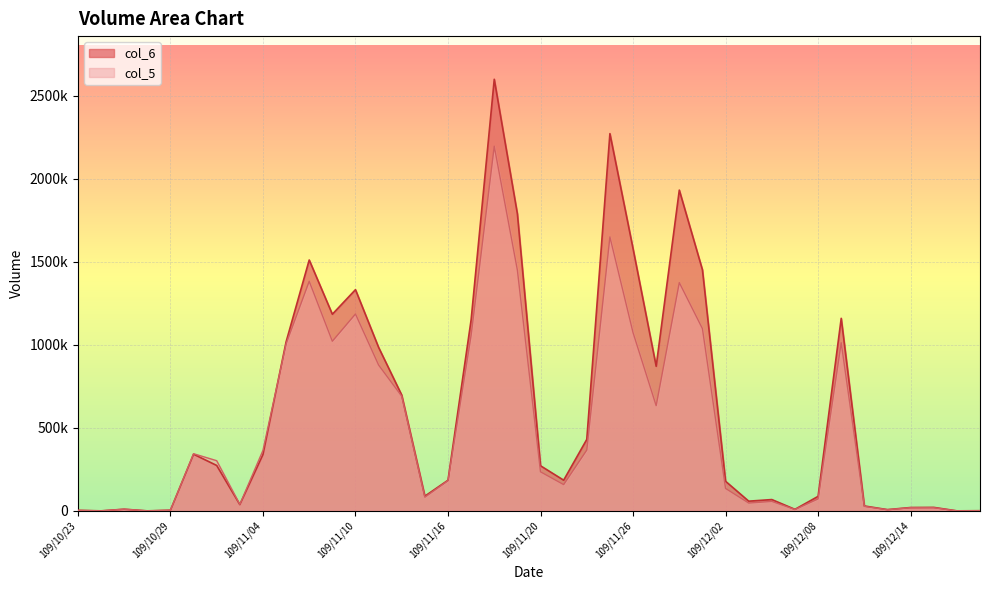

What is the difference between the col_5 values at 109/12/02 and 109/11/30?

1239000